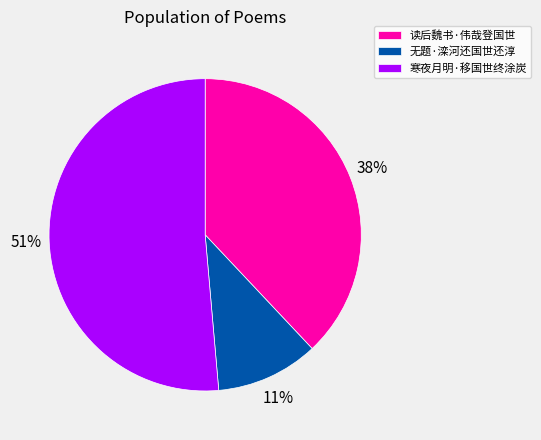

To the nearest percent, what portion does 无题·滦河还国世还淳 represent?

11%